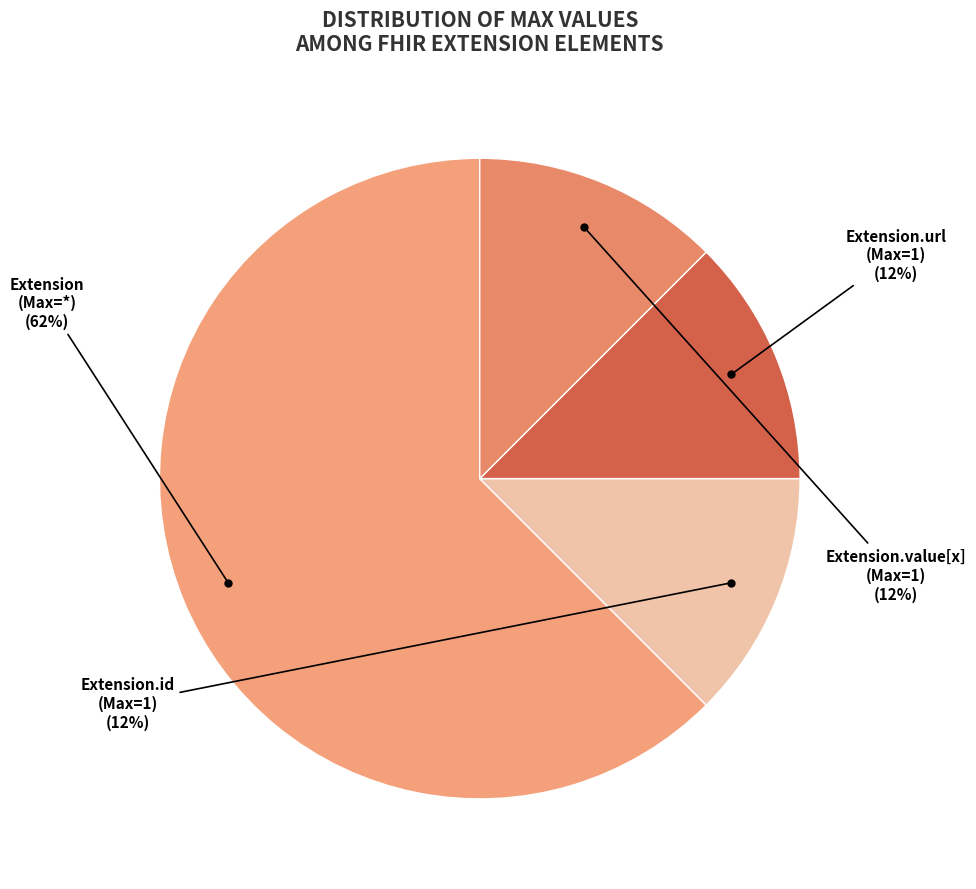

Count the number of slices in the pie.

4